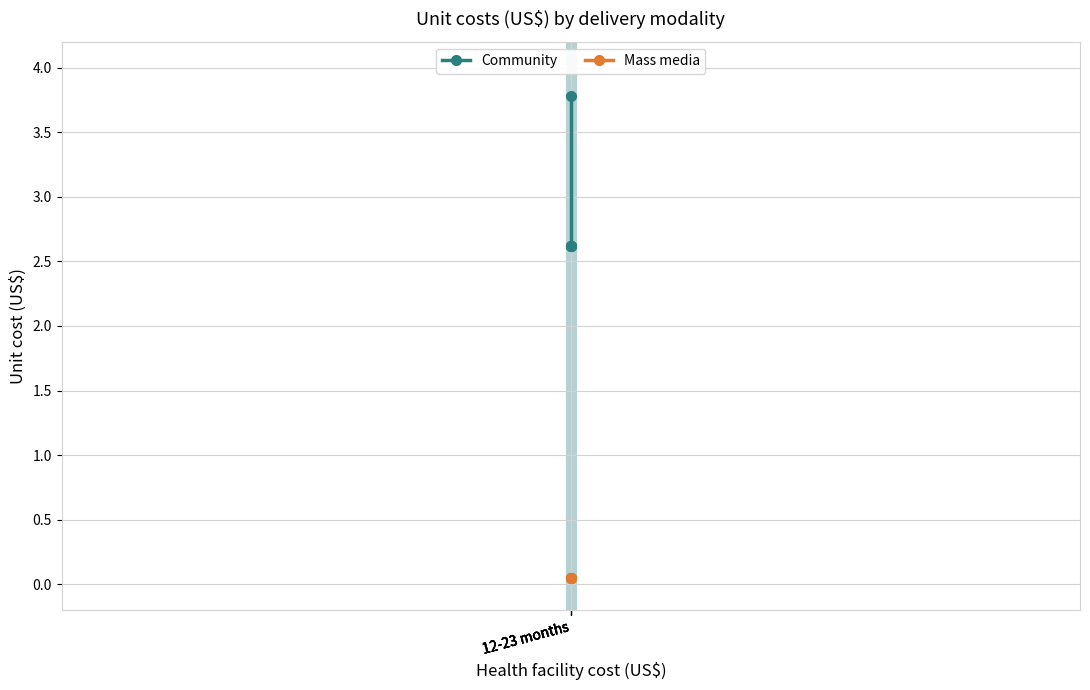

The Community series shows 1.3 at 12-23 months. True or false?

False